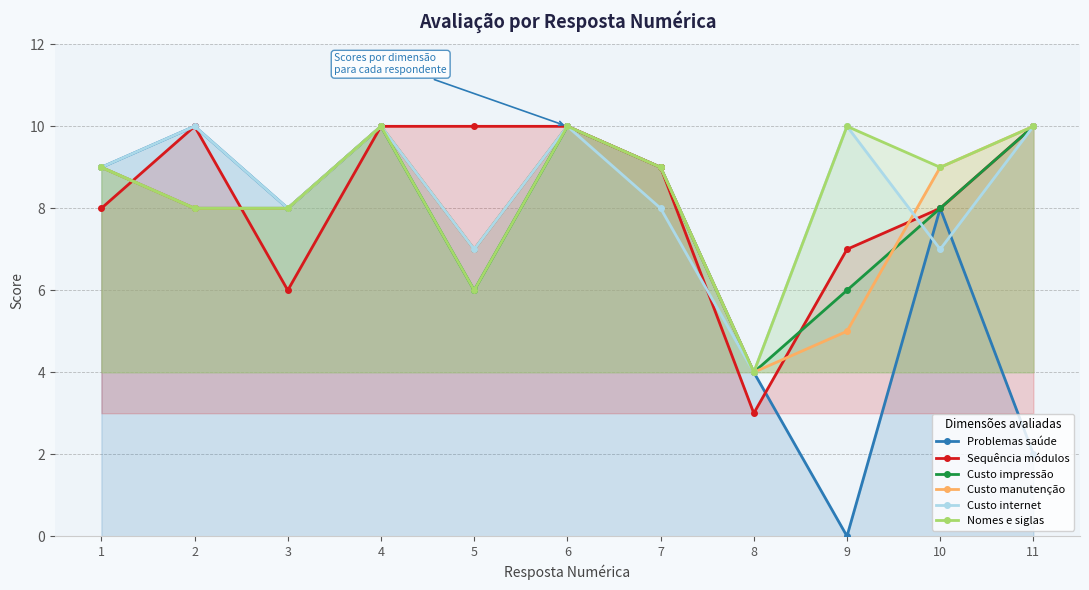

How many lines are shown in the chart?

6